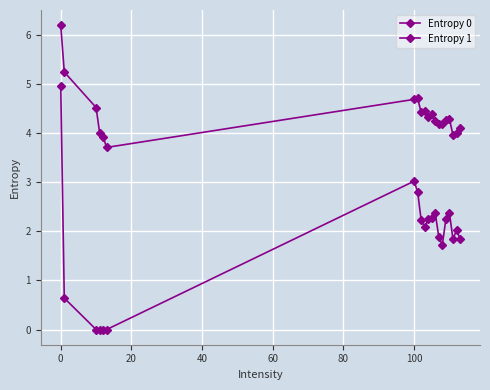

Count the number of categories in the chart.

20